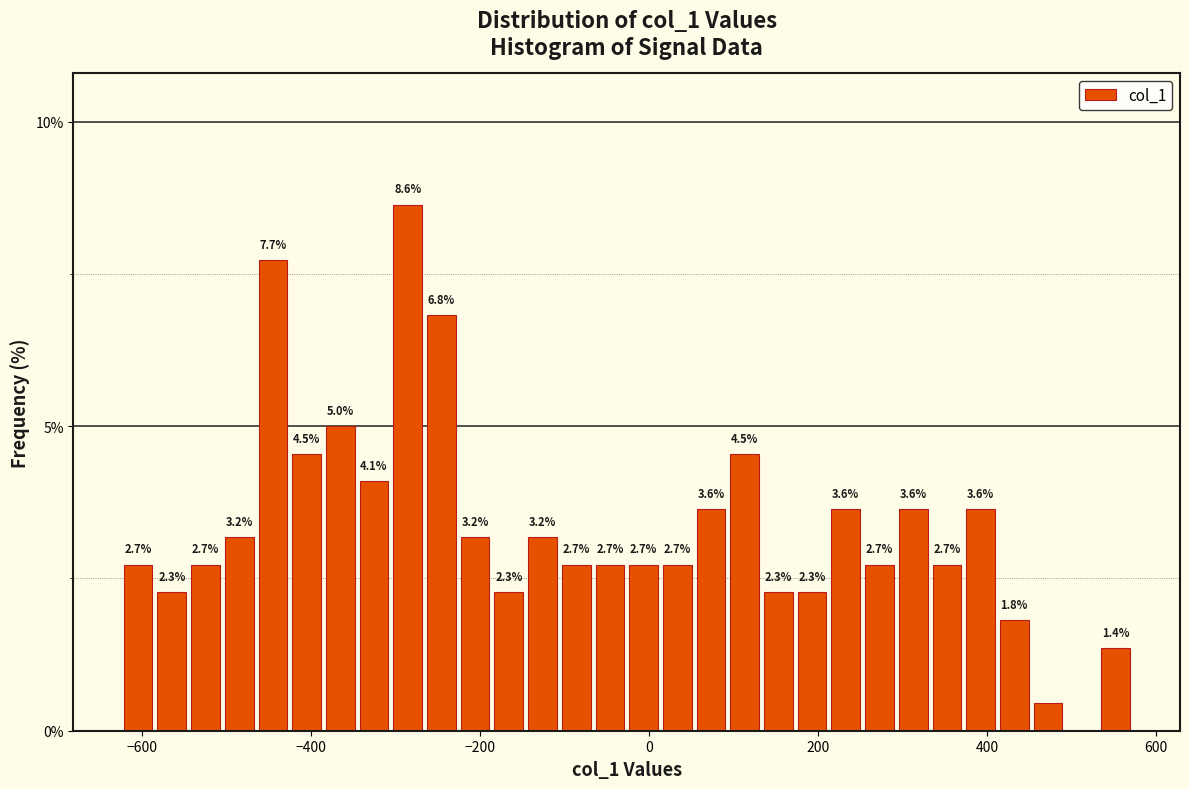

Read against the x-axis, roughly where is the centre of the tallest bar?

-280